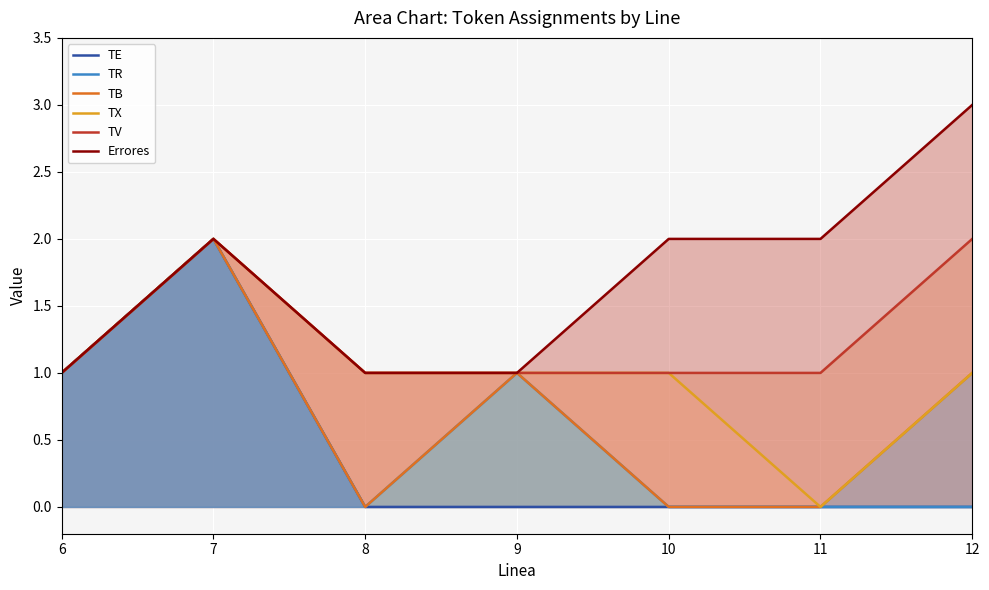

How many values in TE are above zero?

2